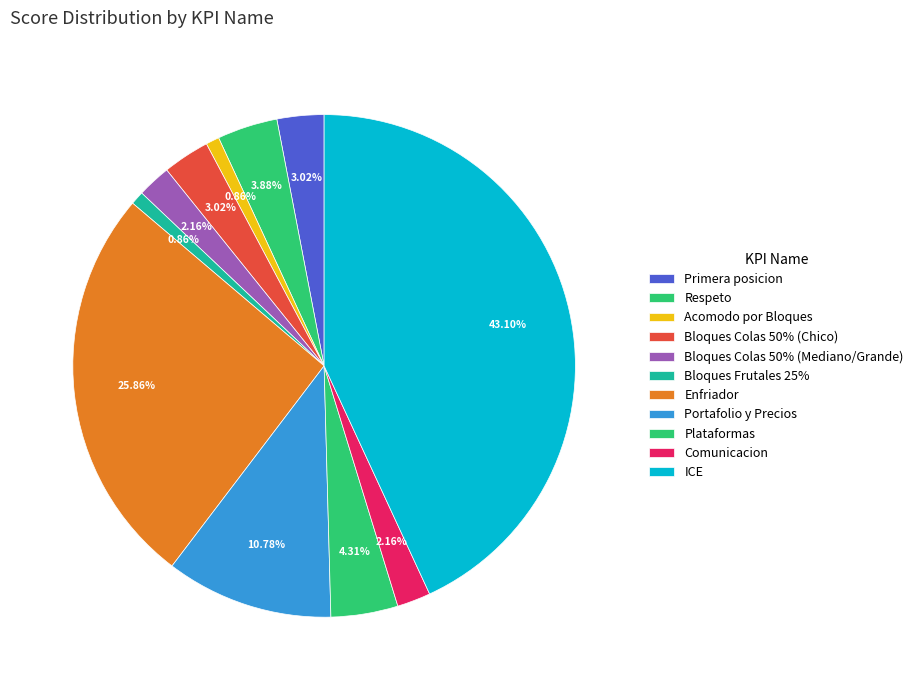

Does ICE account for over 50% of the chart?

No